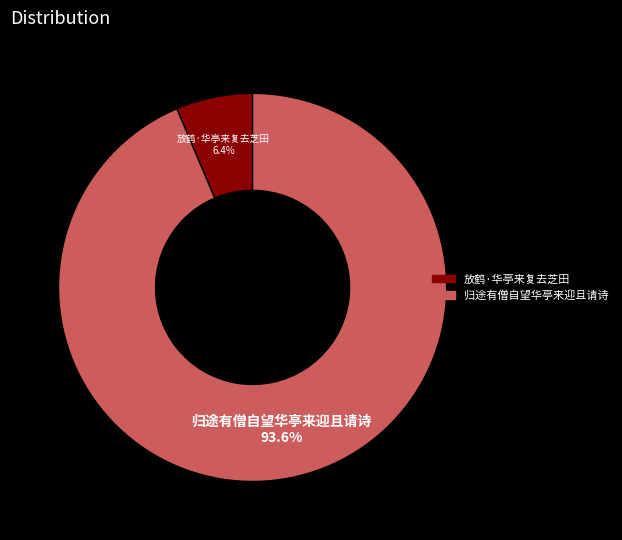

How many segments does this pie chart have?

2